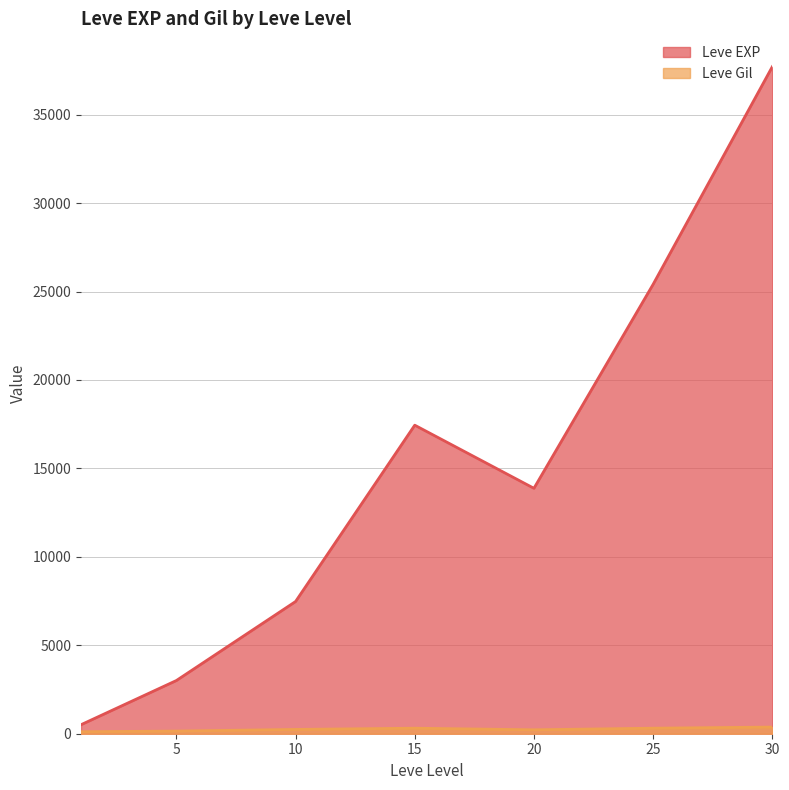

The value of Leve EXP at 10 is 9948.4. True or false?

False